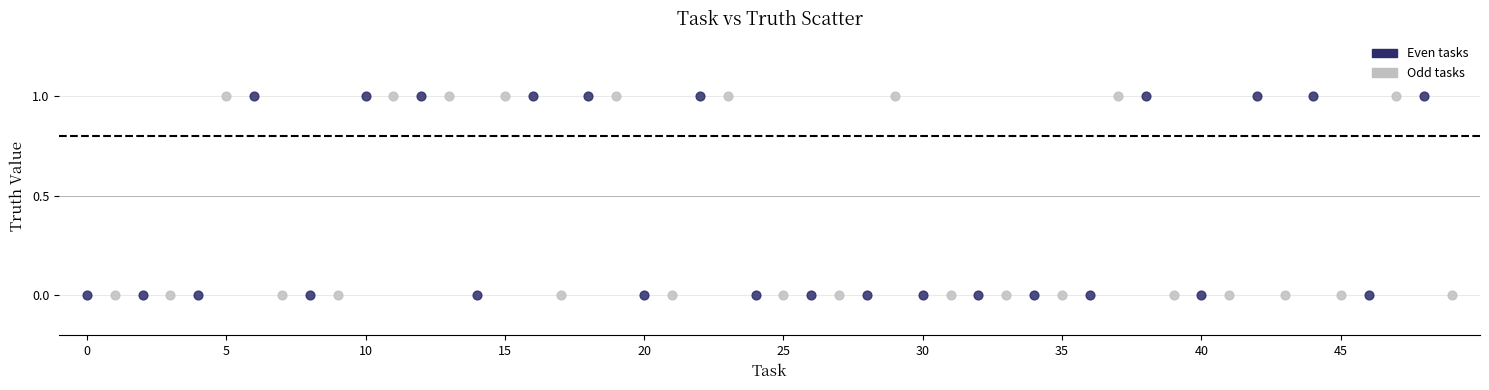

What are all the series names shown in the legend?

Even tasks, Odd tasks